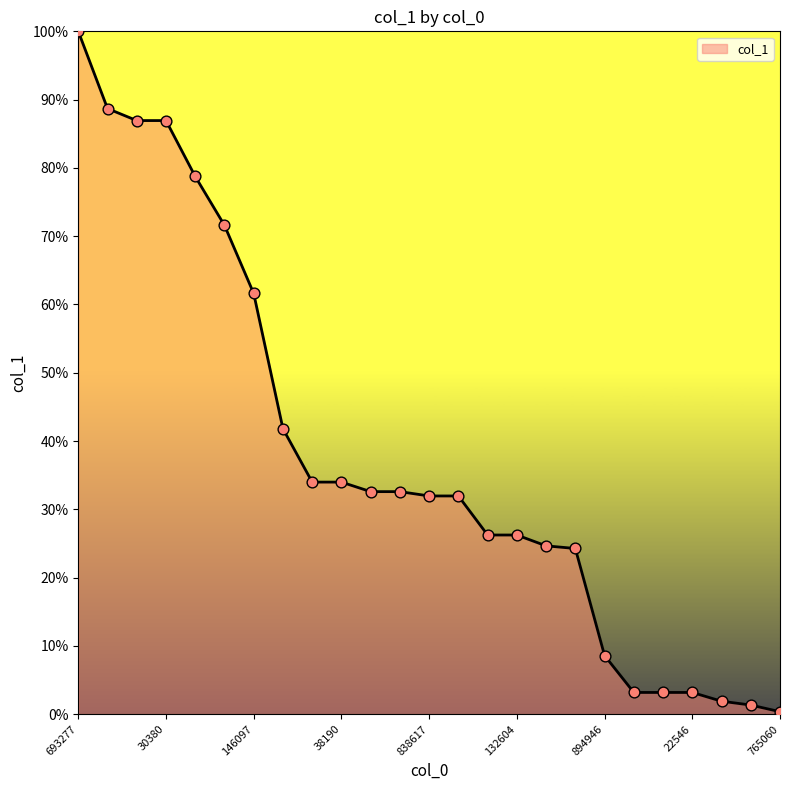

What is the maximum value shown in the chart?

100.0